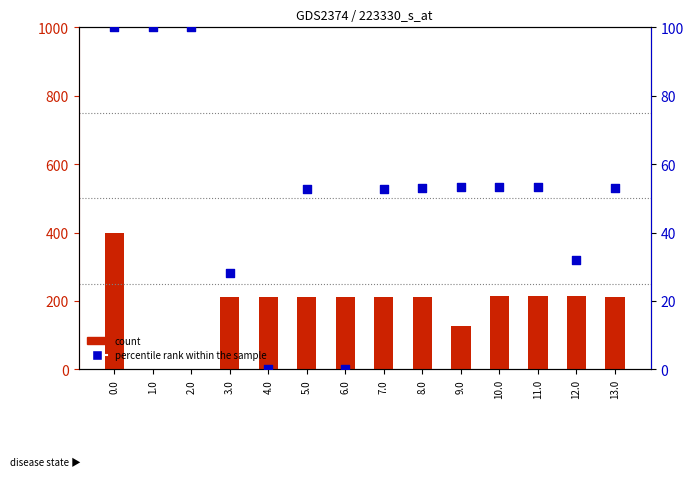

Which series has the largest total across all categories?

count